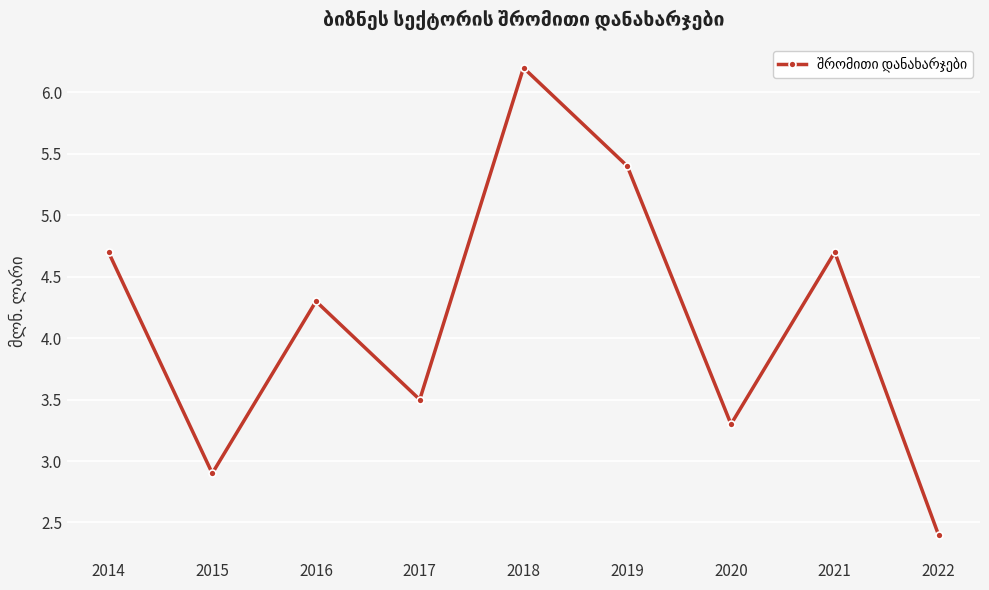

What is the minimum value shown in the chart?

2.4